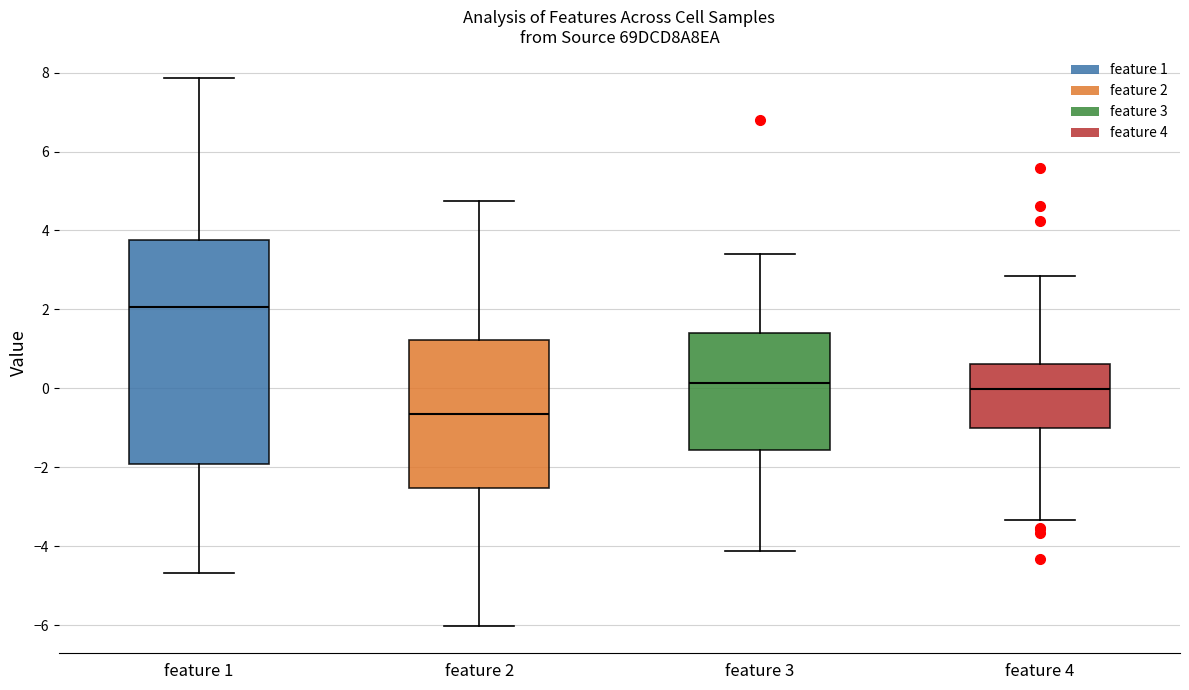

Comparing the boxes themselves (not the whiskers), which one is the tallest?

feature 1